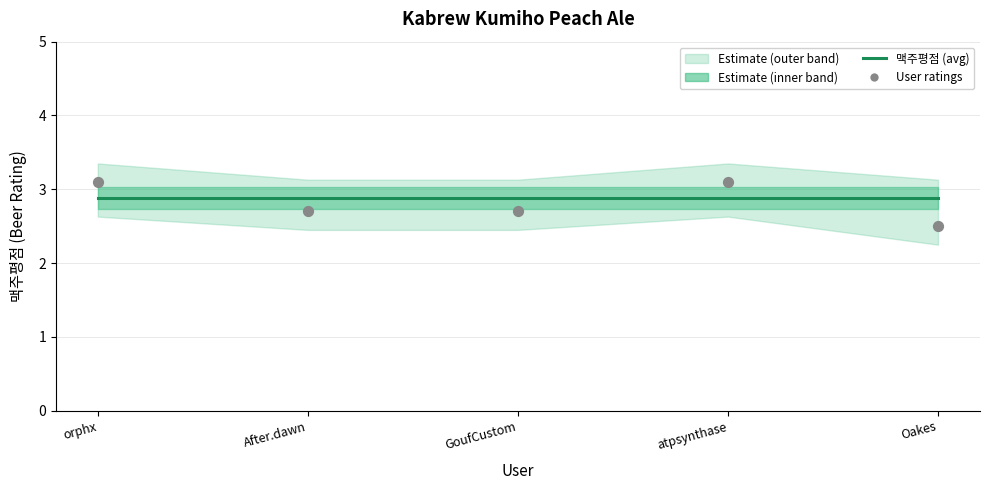

Is the value of 맥주평점 at GoufCustom greater than the value of User ratings at orphx?

No